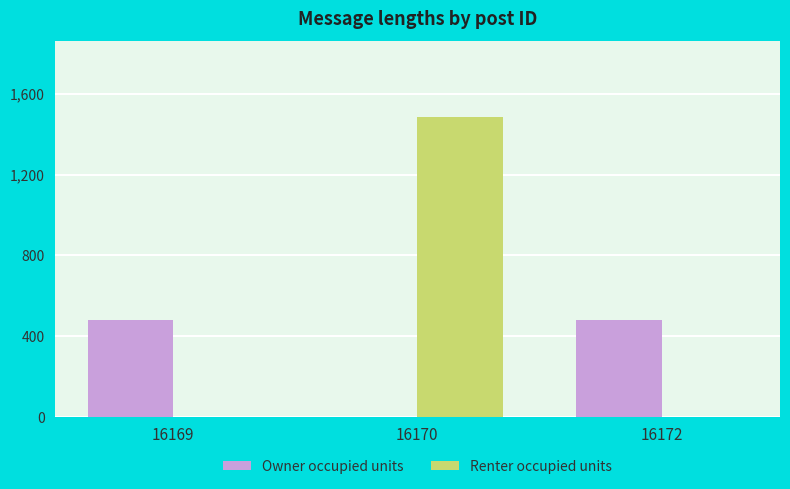

What is the difference between the Renter occupied units values at 16170 and 16172?

1488